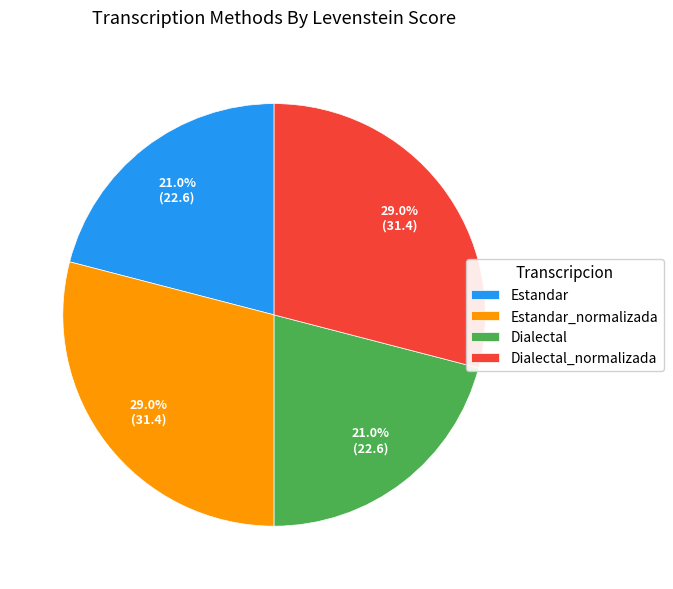

To the nearest percent, what is the difference between the Dialectal_normalizada and Dialectal slice percentages?

8%